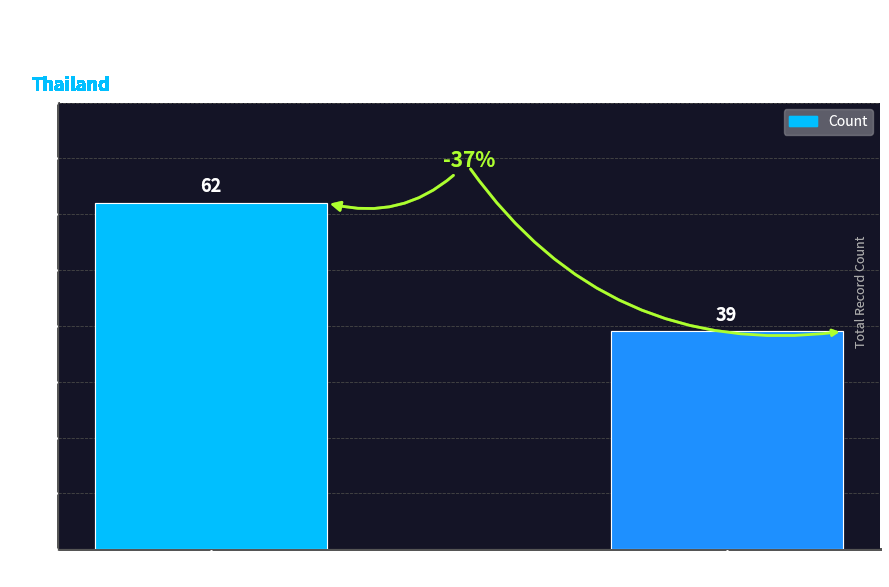

What is the change in value from patient_has_been_here to unspecified_location?

-23